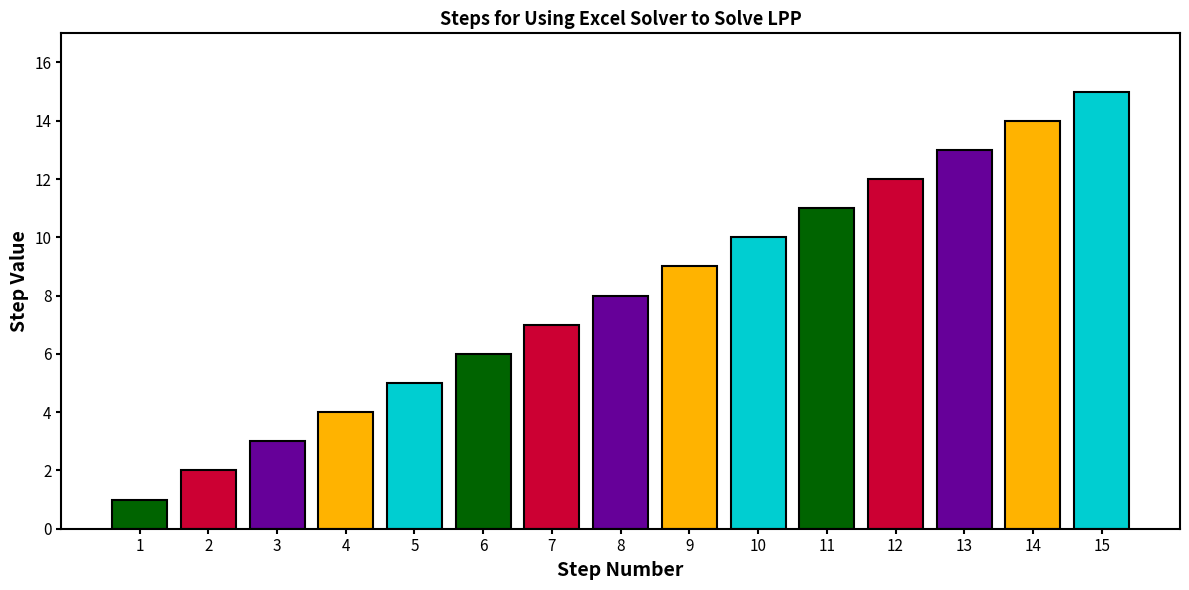

Is it true that the value at 3 is 4?

False